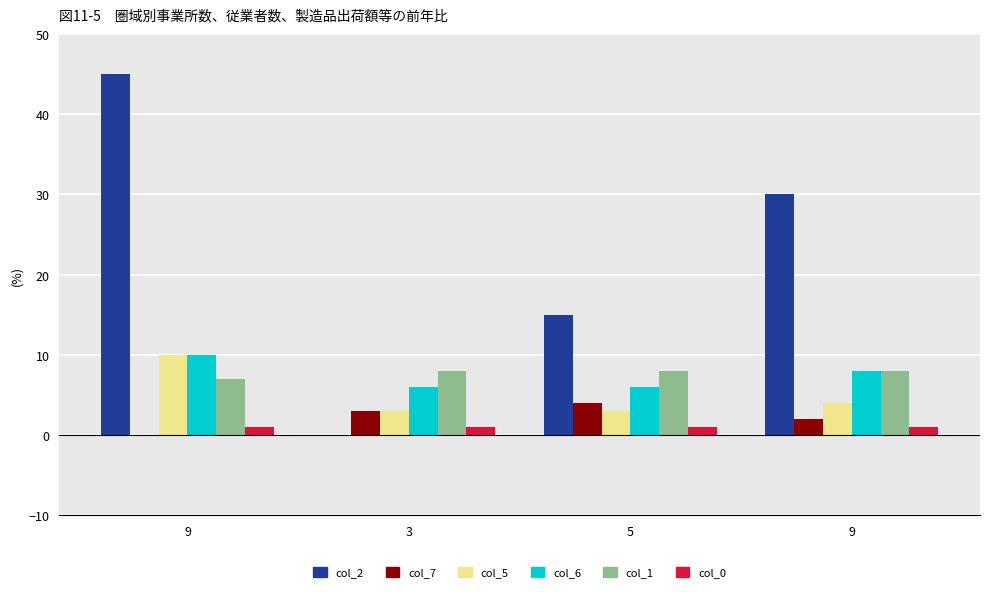

What is the sum of all col_1 values?

31